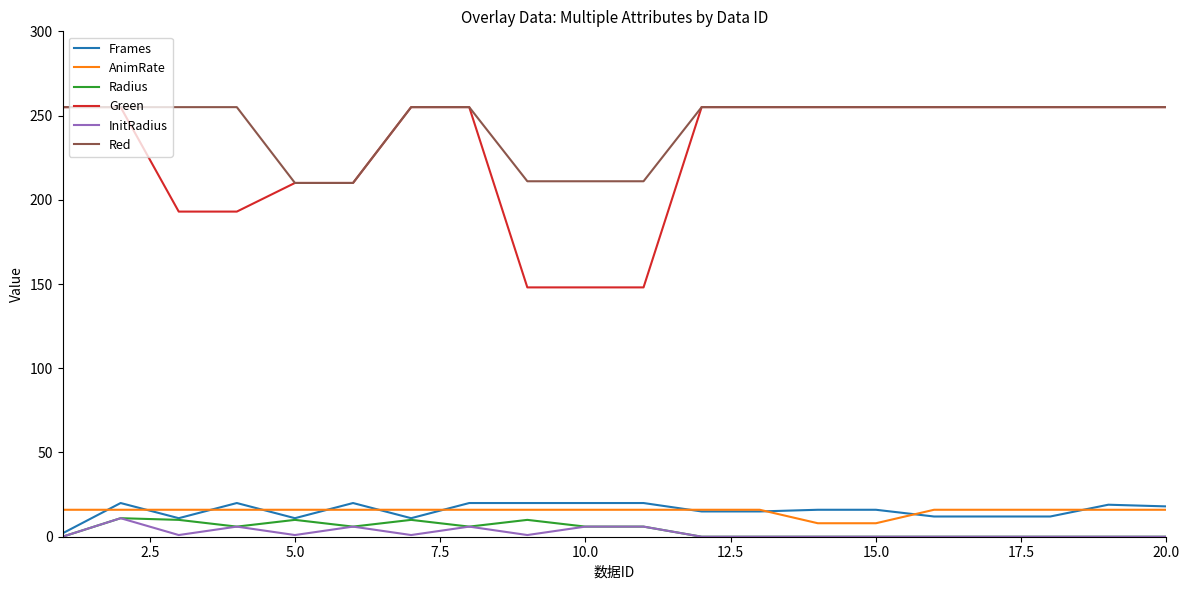

True or false: Red and Radius cross at least once.

False